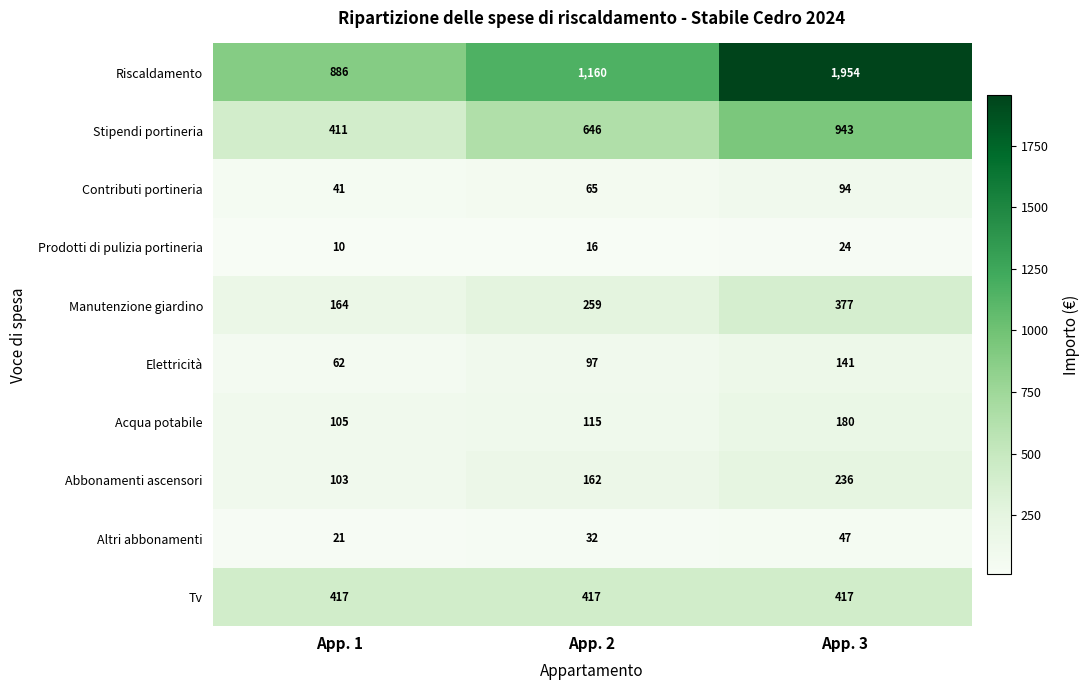

Reading left to right, list all the values displayed in this chart.

Riscaldamento: App. 1=886	App. 2=1160	App. 3=1954
Stipendi portineria: App. 1=411	App. 2=646	App. 3=943
Contributi portineria: App. 1=41	App. 2=65	App. 3=94
Prodotti di pulizia portineria: App. 1=10	App. 2=16	App. 3=24
Manutenzione giardino: App. 1=164	App. 2=259	App. 3=377
Elettricità: App. 1=62	App. 2=97	App. 3=141
Acqua potabile: App. 1=105	App. 2=115	App. 3=180
Abbonamenti ascensori: App. 1=103	App. 2=162	App. 3=236
Altri abbonamenti: App. 1=21	App. 2=32	App. 3=47
Tv: App. 1=417	App. 2=417	App. 3=417